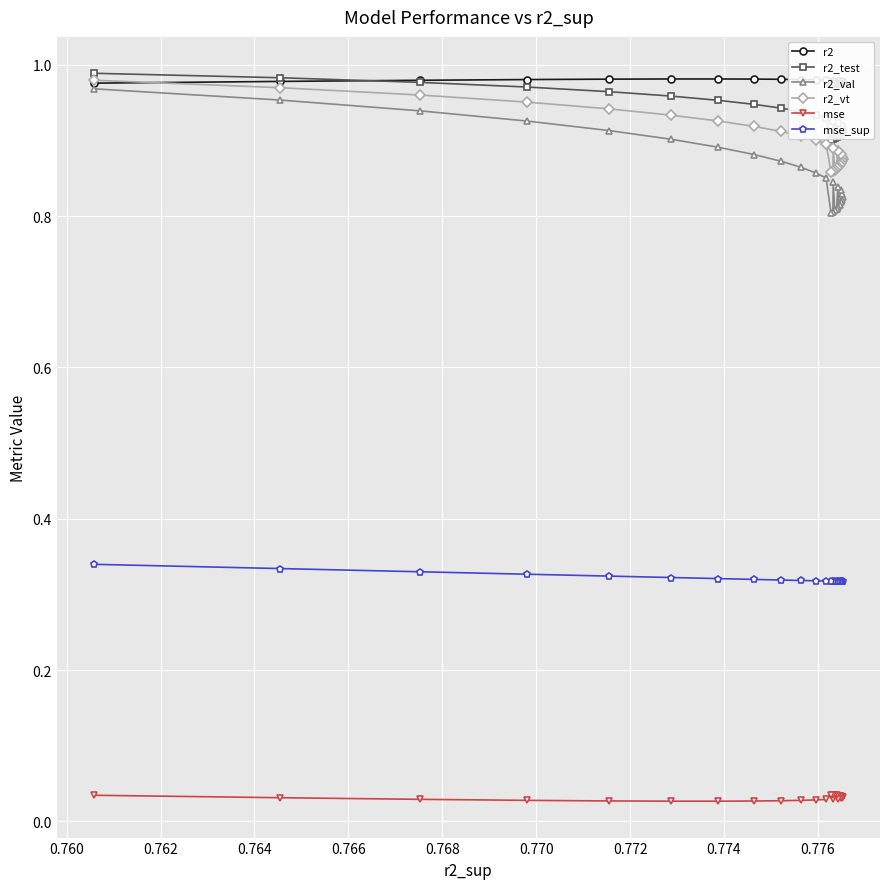

Count the mse_sup values in the range 0 to 1.

25